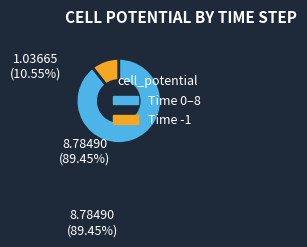

Is there any slice that represents more than half of the pie?

Yes